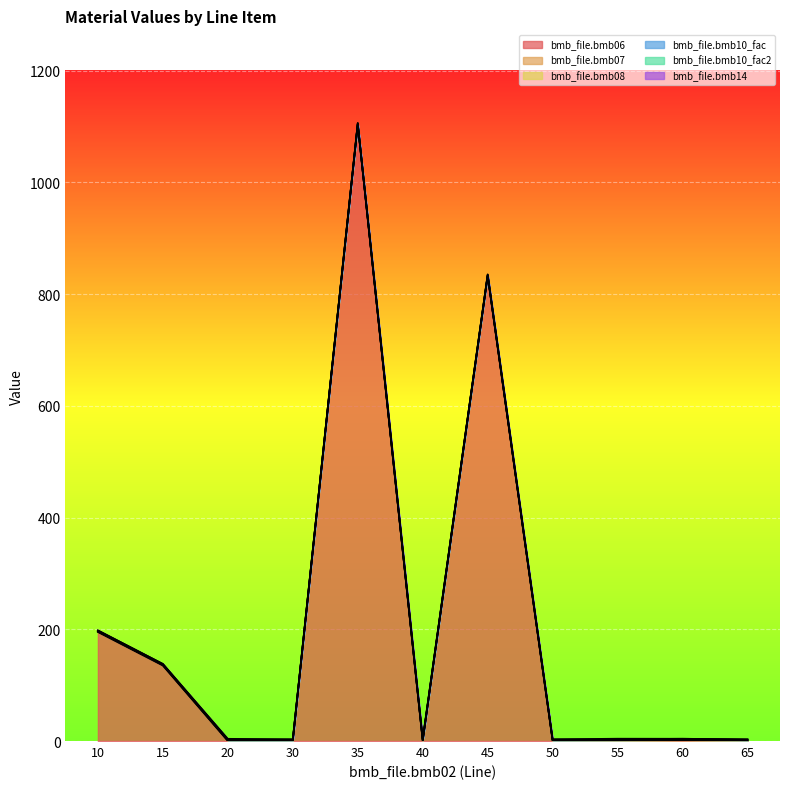

At which label is bmb_file.bmb08 closest to 0?

10